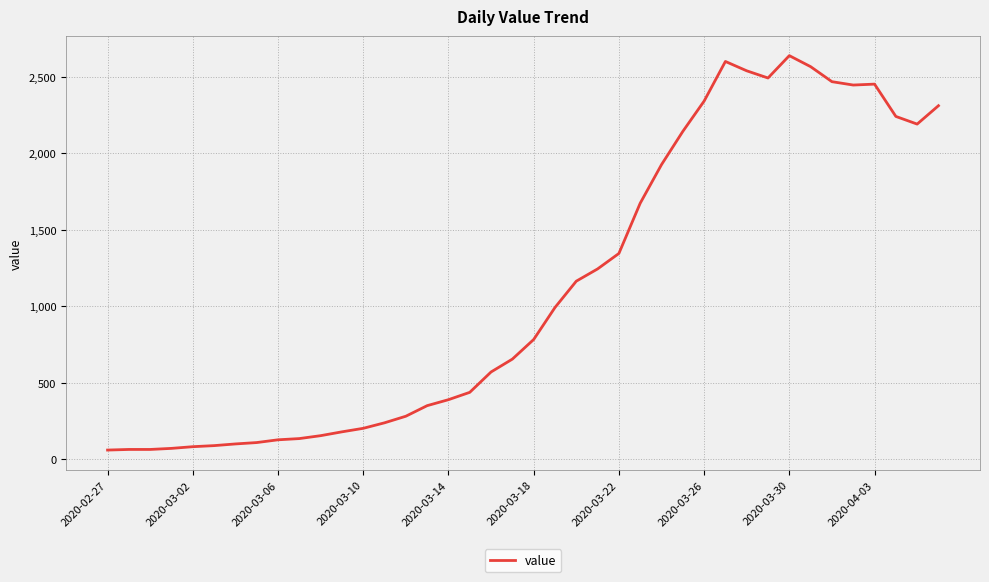

What is the greatest value displayed?

2637